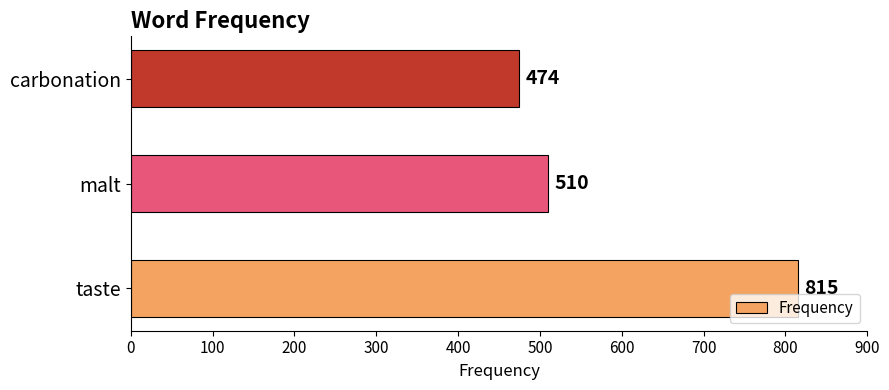

How many bars are there in total?

3